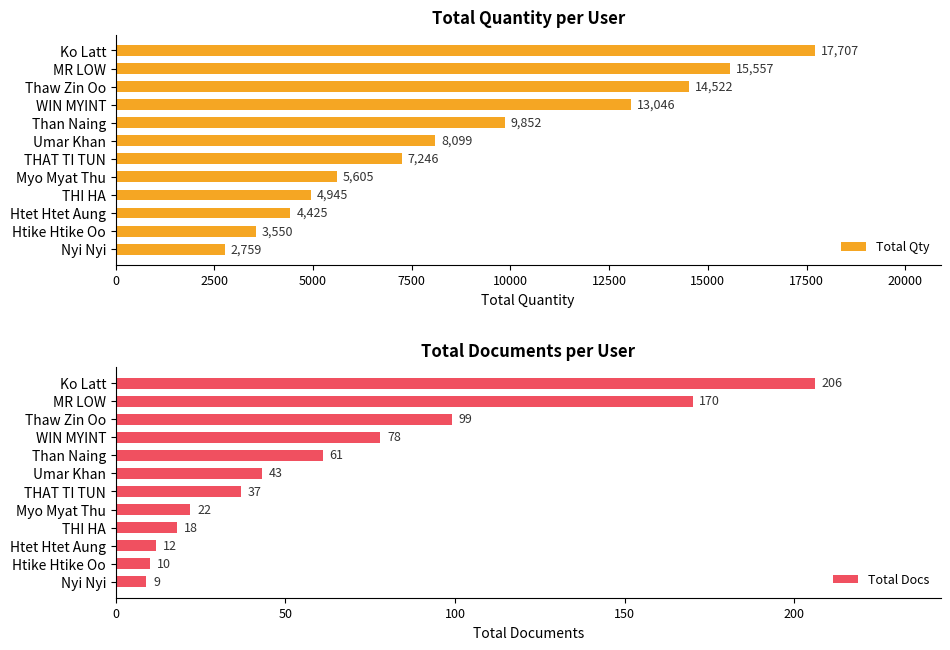

What is the highest value of the Total Qty series?

17707